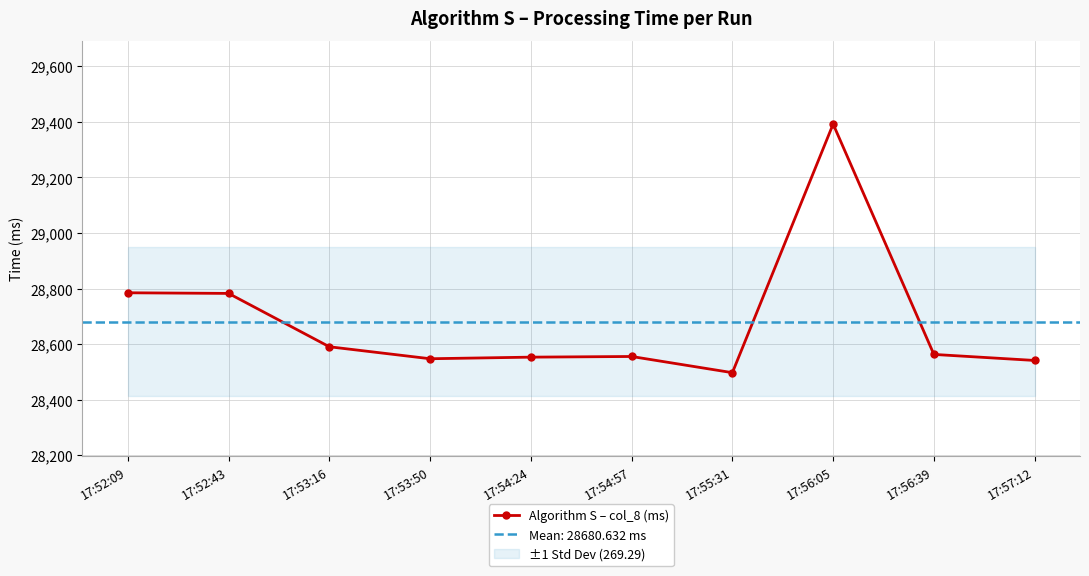

What is the difference between the second highest and minimum values?

287.7